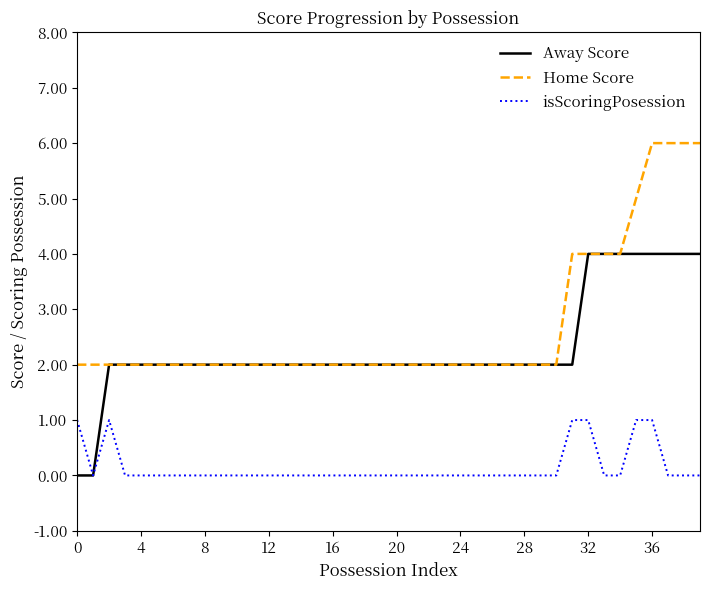

What are all the series names shown in the legend?

Away Score, Home Score, isScoringPosession